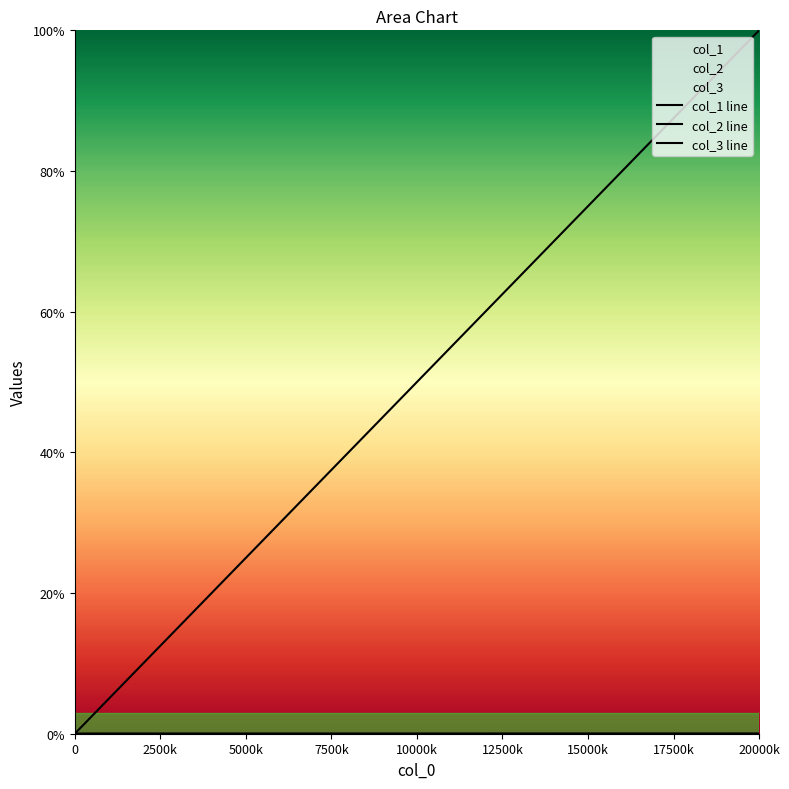

At how many categories does at least one series exceed 17747646?

4